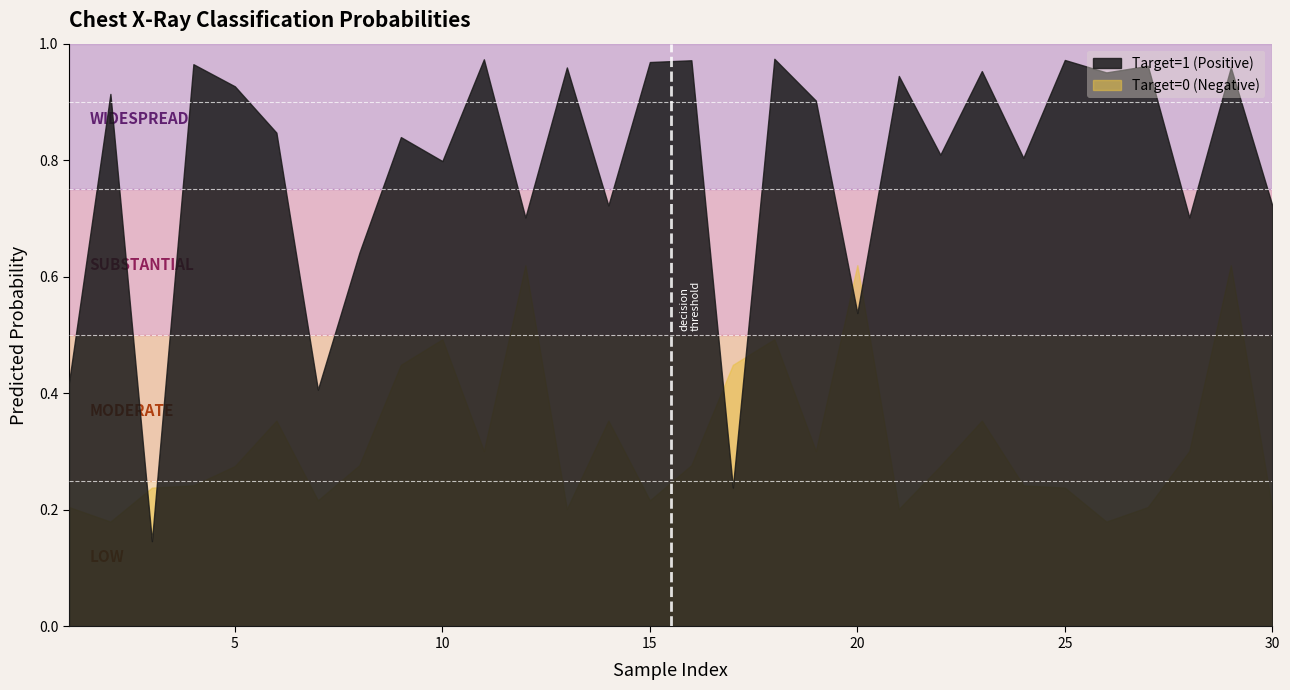

What is the total value across all series at 15?

1.2